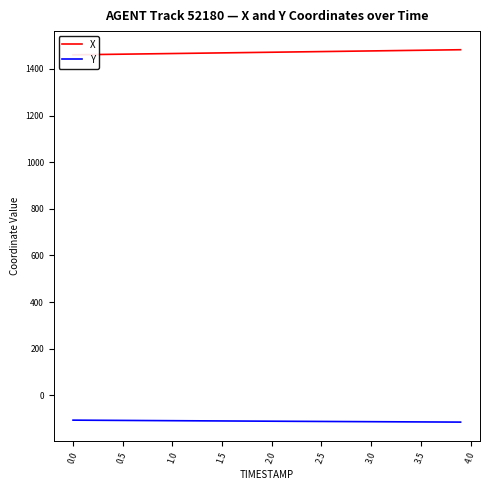

True or false: X has a value of 2123.8 at 11.

False